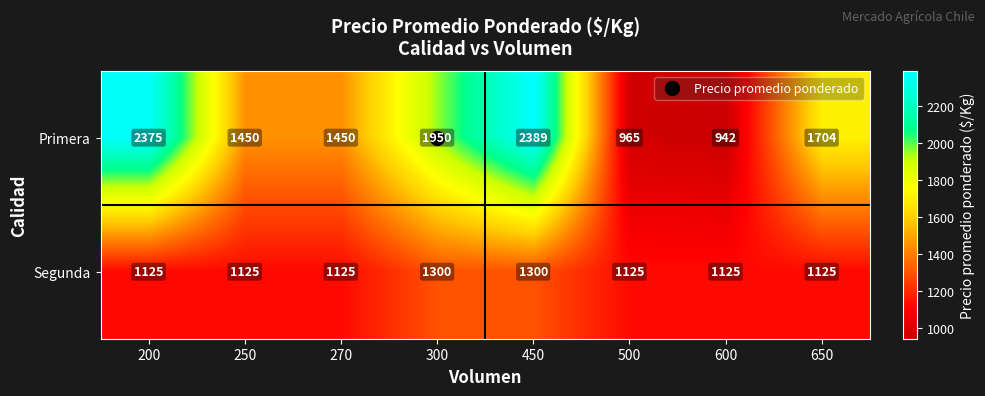

At 600, list the series in order from largest to smallest.

Segunda, Primera